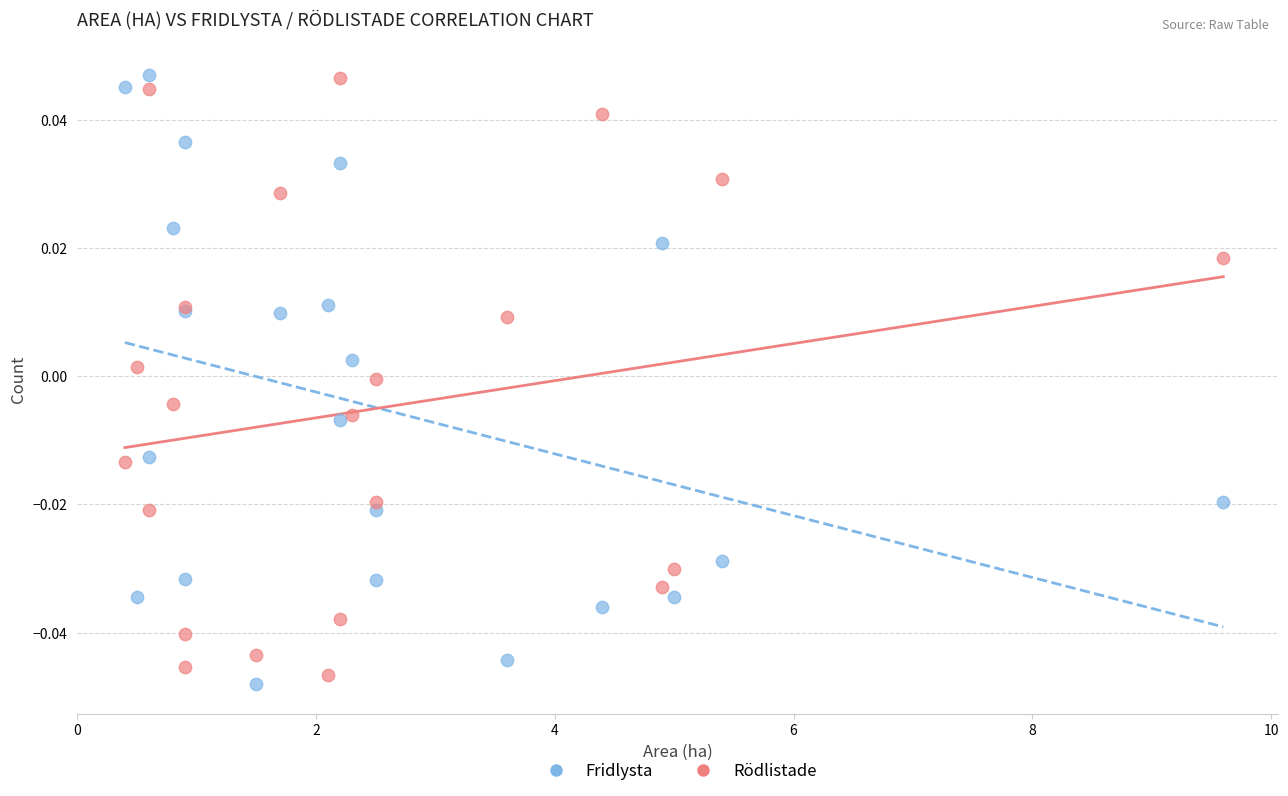

Which series has the widest spread of Y values?

Fridlysta